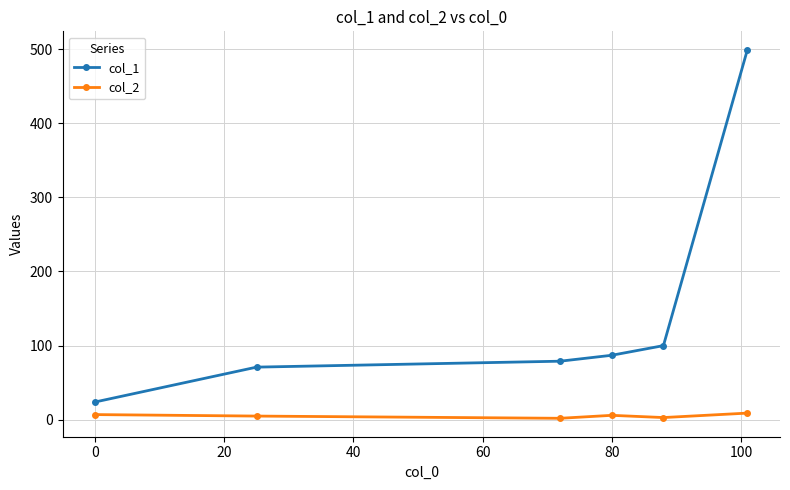

True or false: col_2 and col_1 intersect in this chart.

False